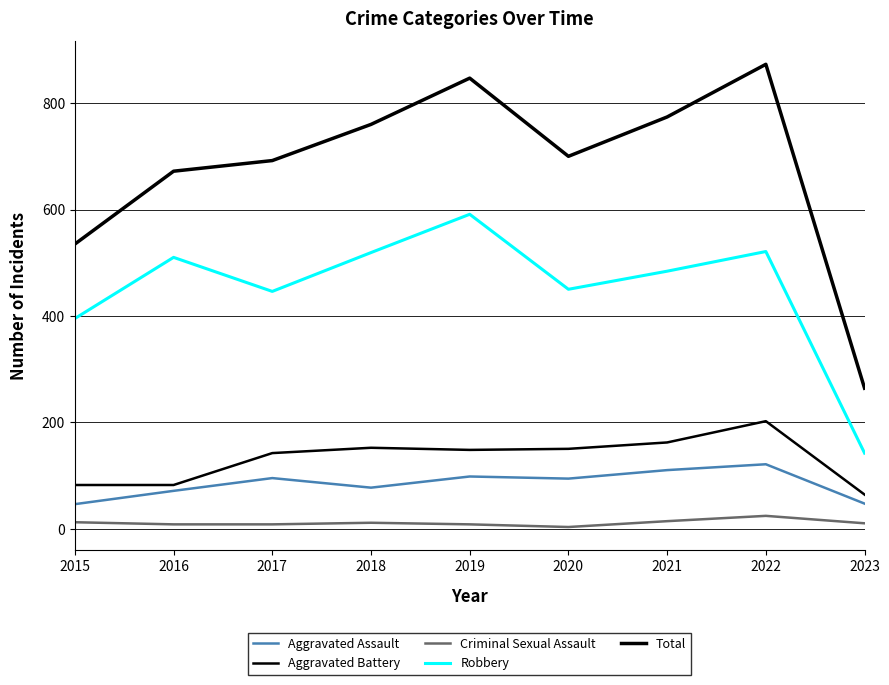

What is the minimum value for Total?

264